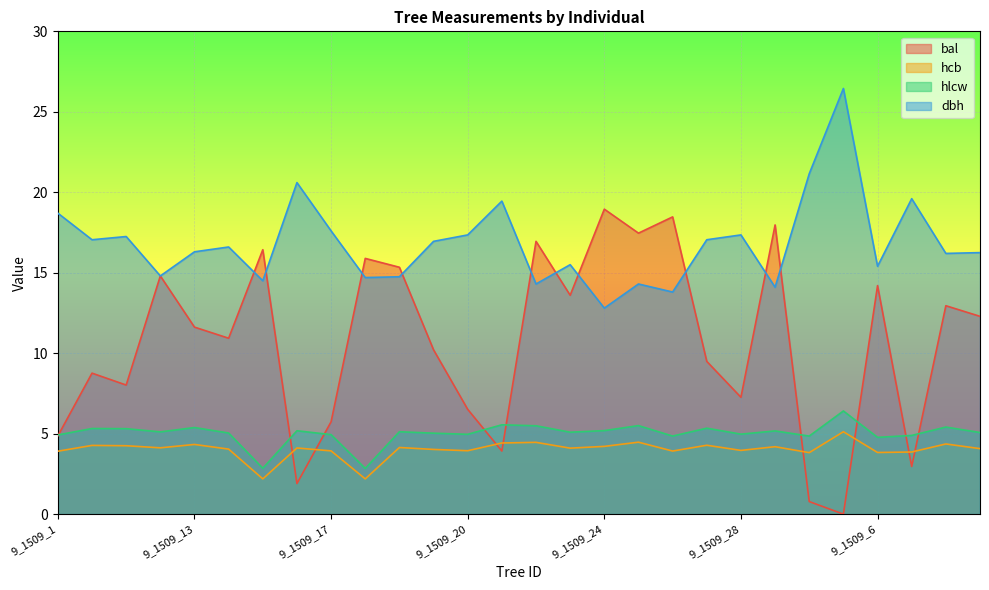

Between 9_1509_22 and 9_1509_23, which series saw the biggest shift?

bal